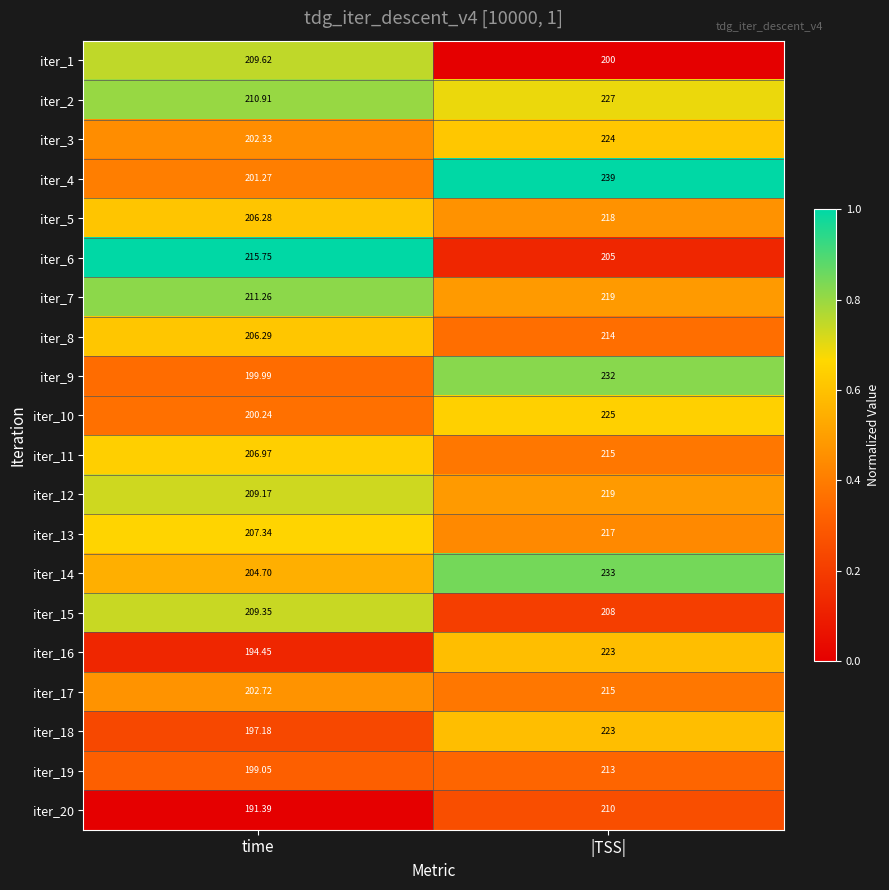

Rank the categories by iter_11 value from highest to lowest.

|TSS|, time